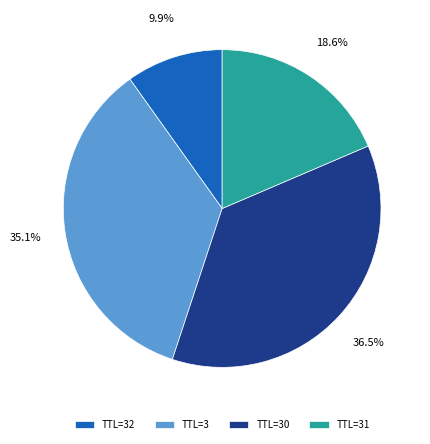

Rank the categories by value from highest to lowest.

TTL=30, TTL=3, TTL=31, TTL=32